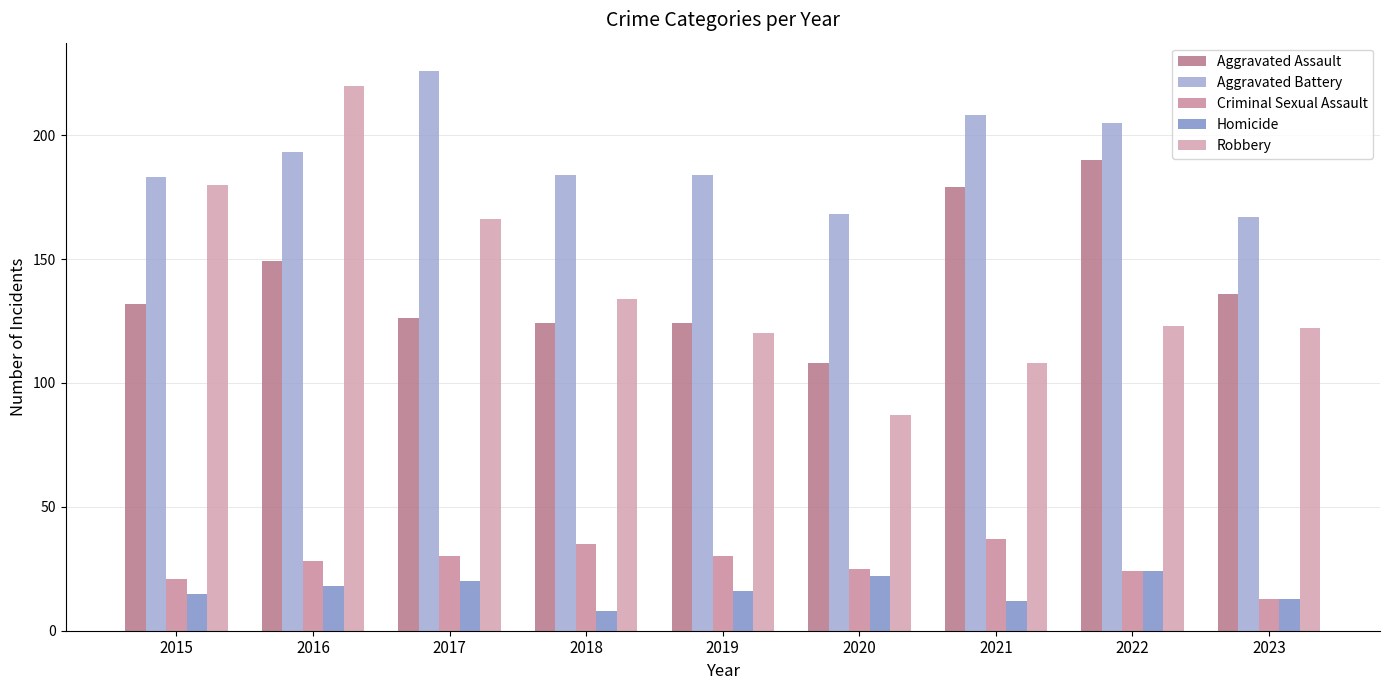

What is the highest value of the Homicide series?

24